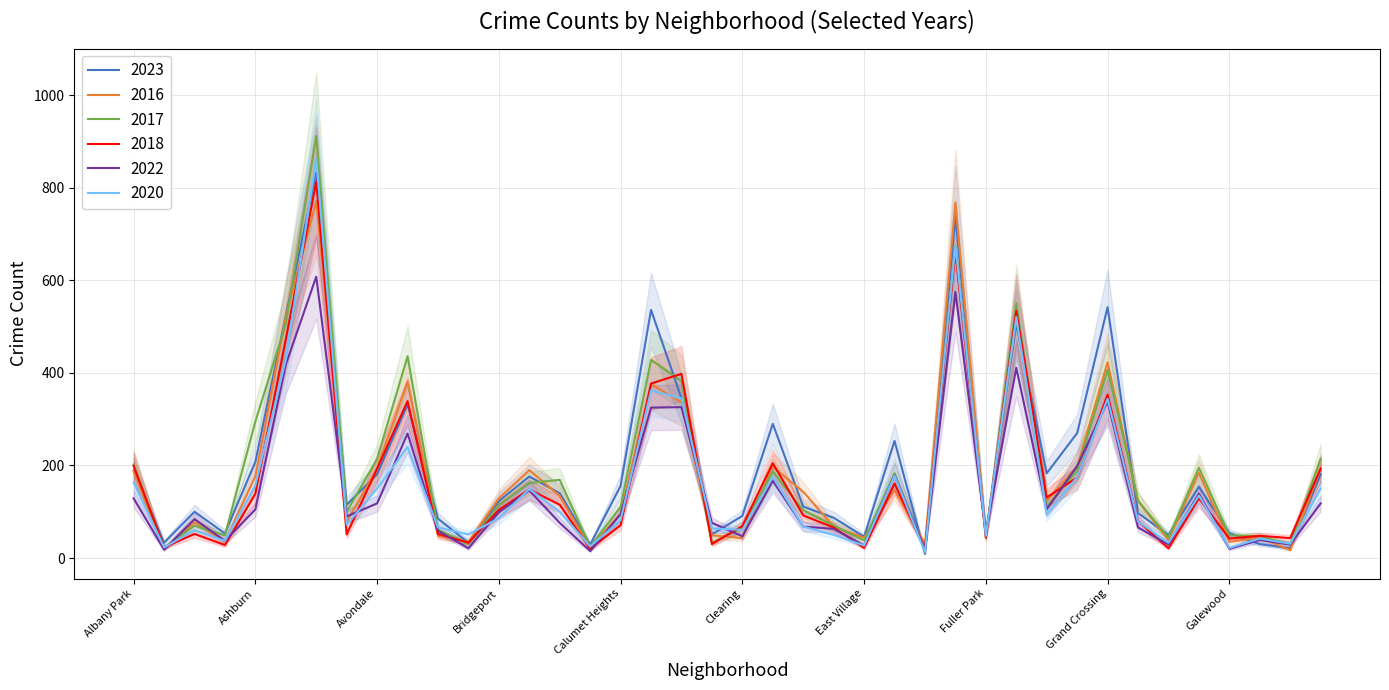

What is the smallest value displayed?

9